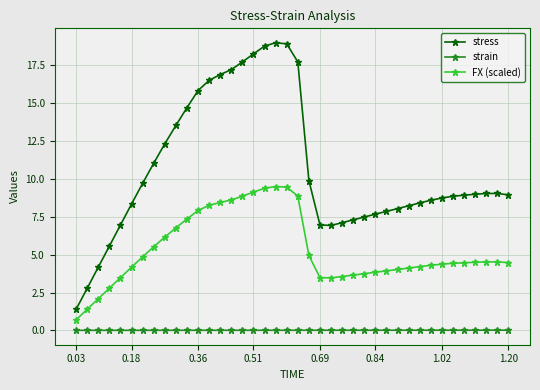

List the series in order of their peak value, highest first.

stress, FX (scaled), strain